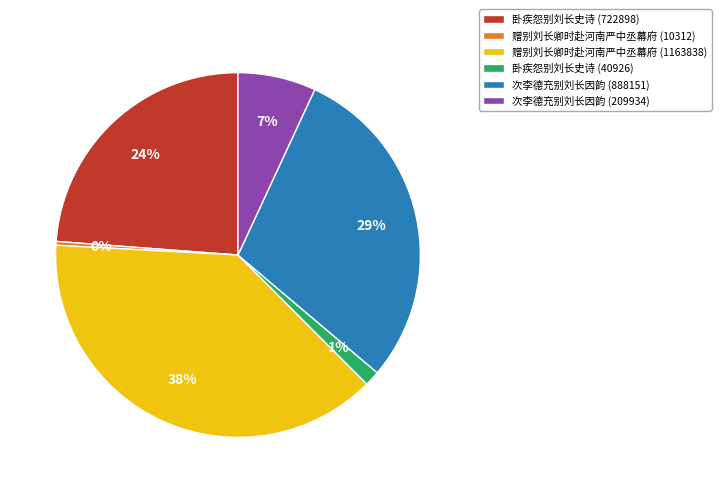

Count the number of slices in the pie.

6